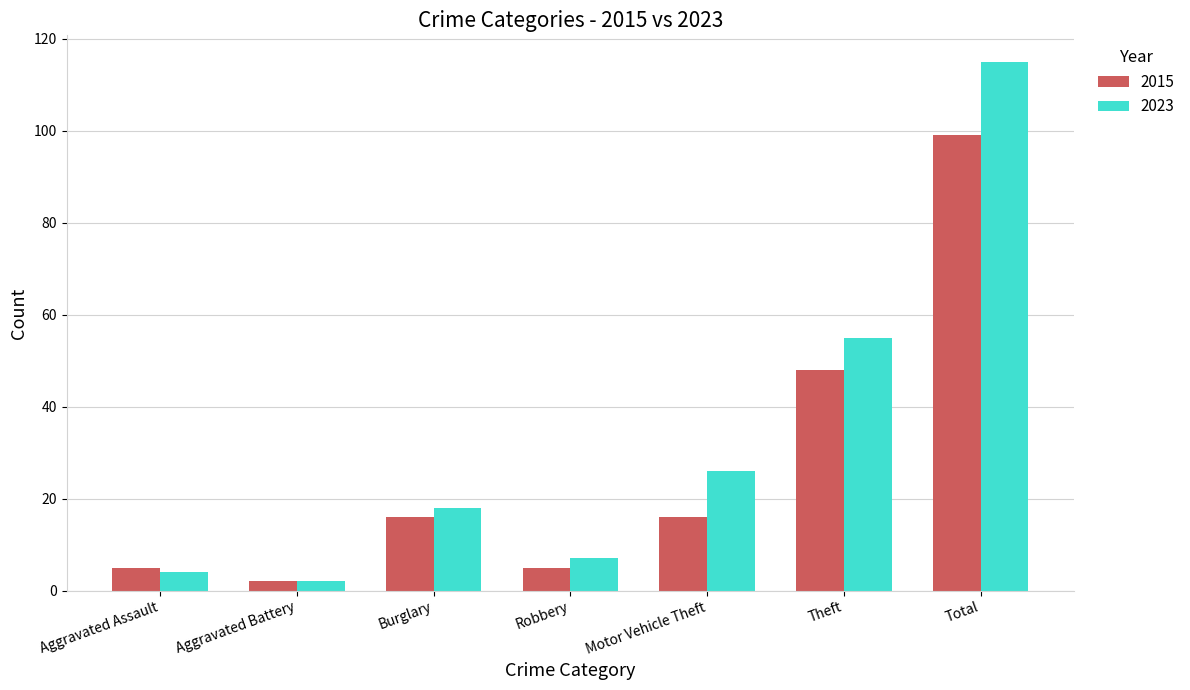

What value does the 2023 series have at Robbery?

7